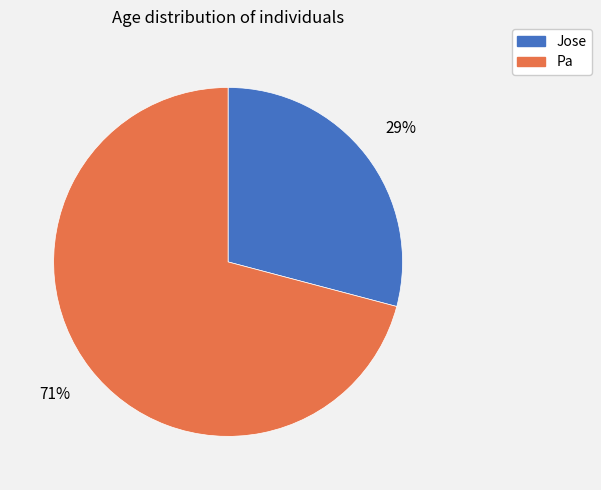

To the nearest percent, what is the combined percentage of Jose and Pa?

100%